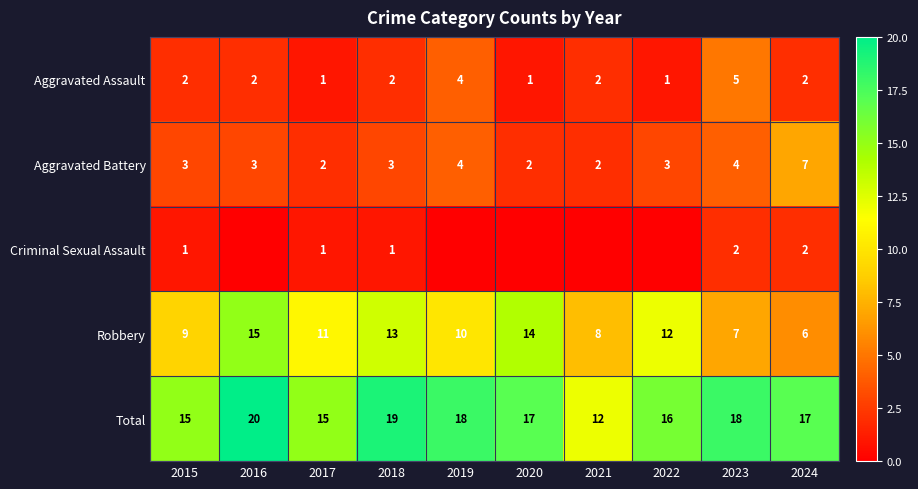

The Robbery series shows 12 at 2022. True or false?

True